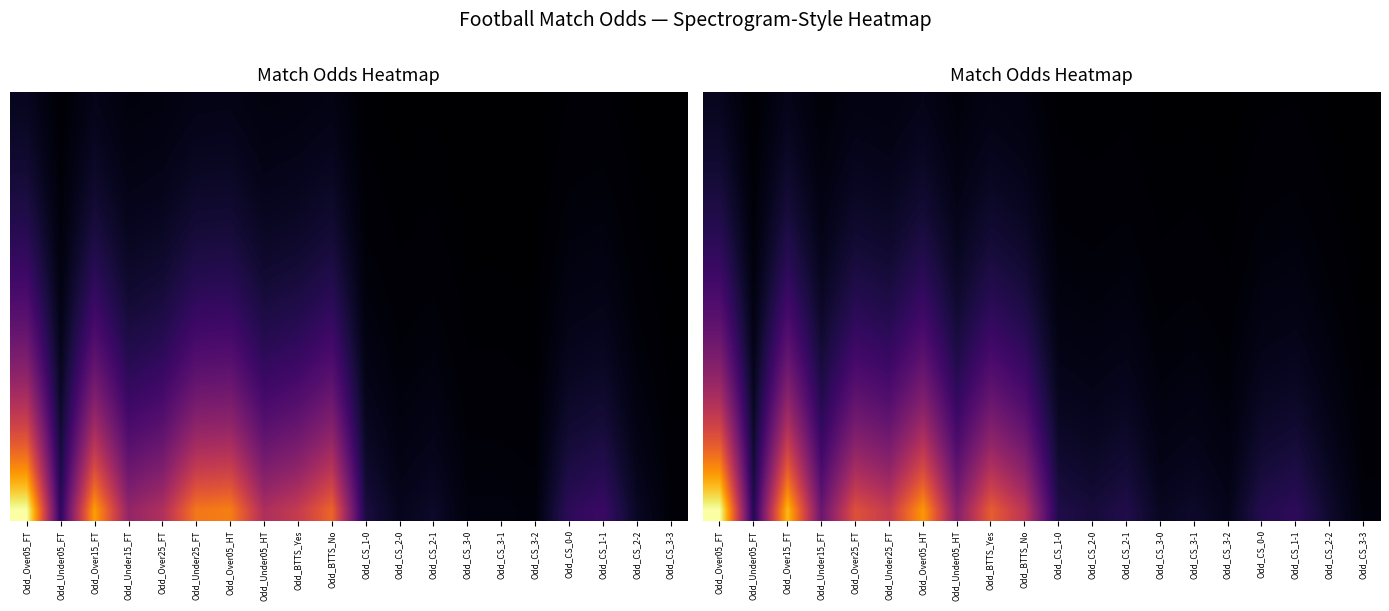

Between Odd_CS_2-1 and Odd_CS_3-2, which is larger?

Odd_CS_2-1